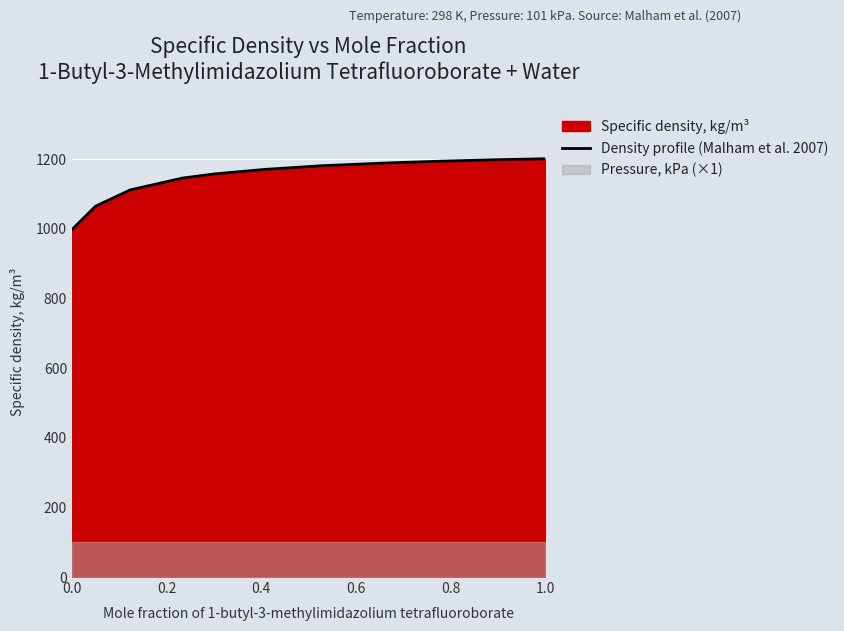

The value of Density profile (Malham et al. 2007) at 1.0 is 796.2. True or false?

False